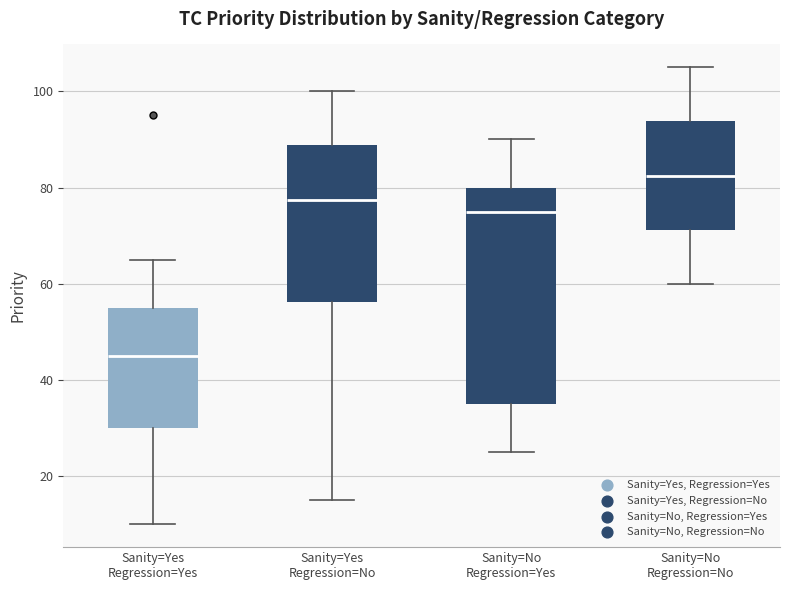

Where is the upper edge of the box for Sanity=Yes Regression=No on the y-axis? The values are not printed on the chart, so give them approximately, as read against the axis.

88